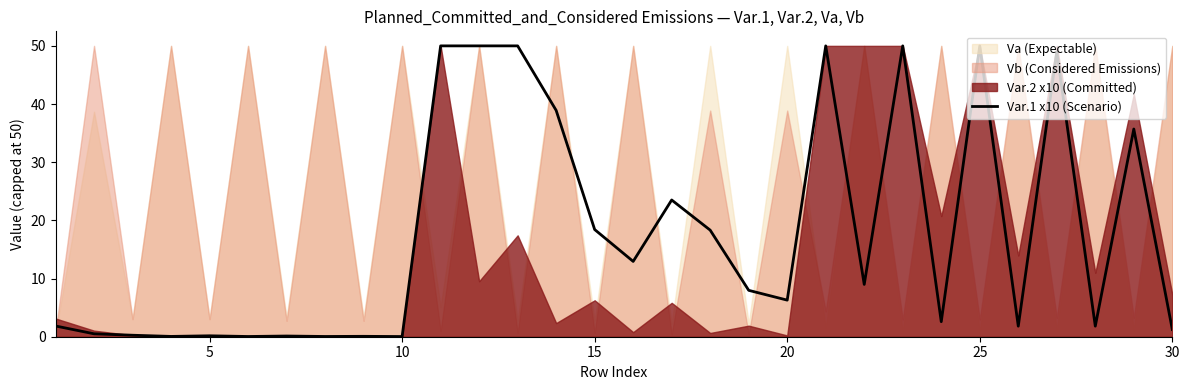

What is the greatest value displayed?

50.0